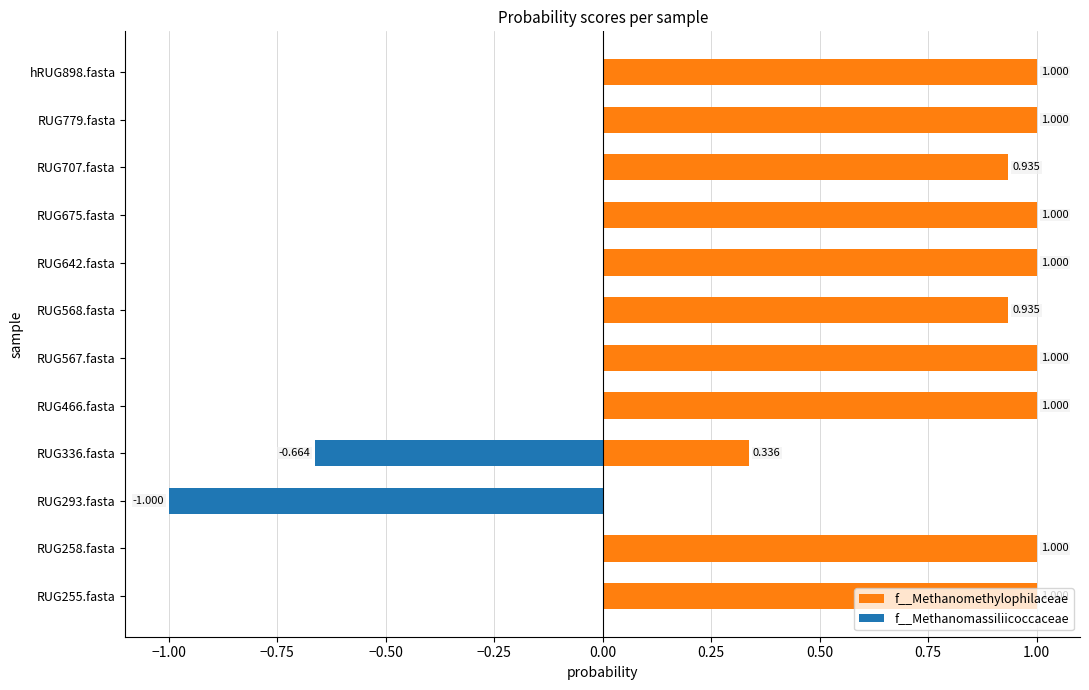

Which series has the largest total across all categories?

f__Methanomethylophilaceae